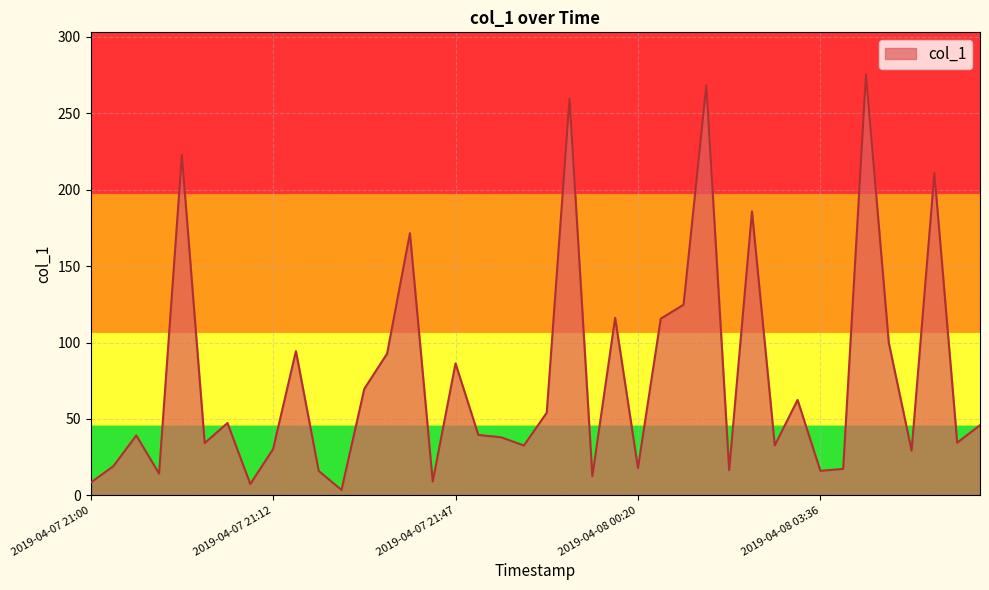

How many series are shown in this chart?

1